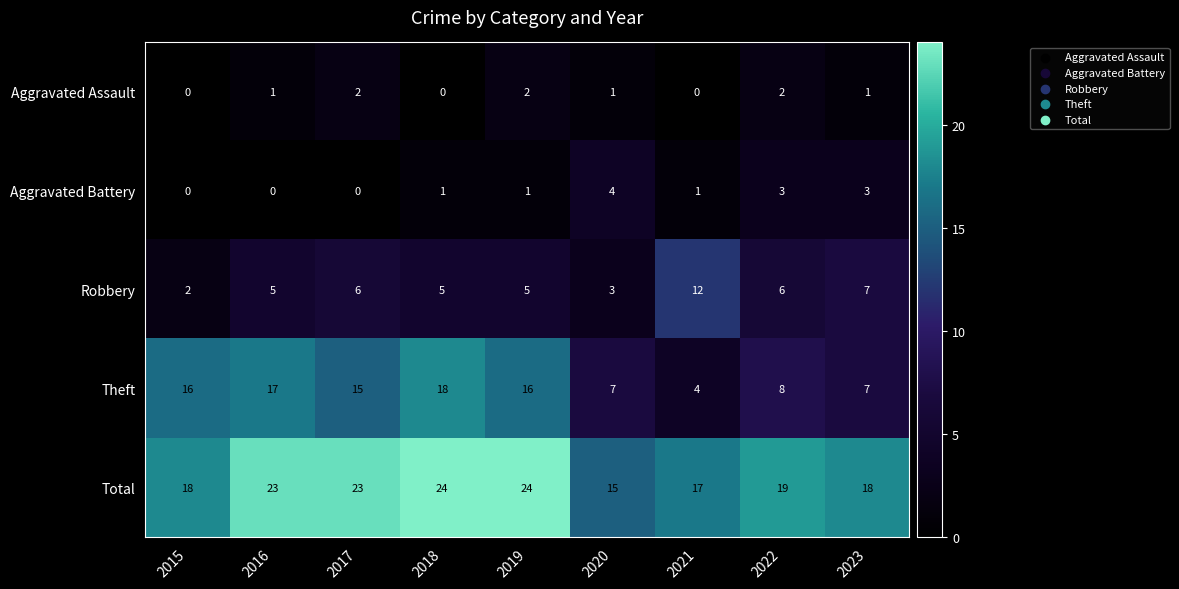

The Theft series shows 6 at 2015. True or false?

False